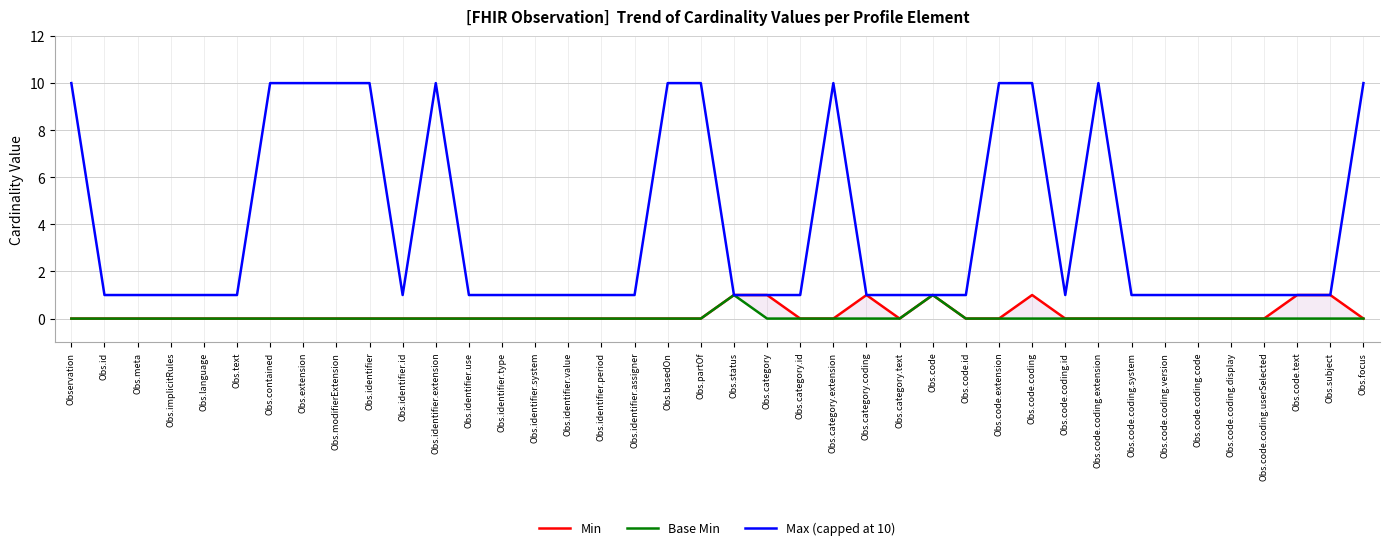

What is the average value of the Max (capped at 10) series?

4